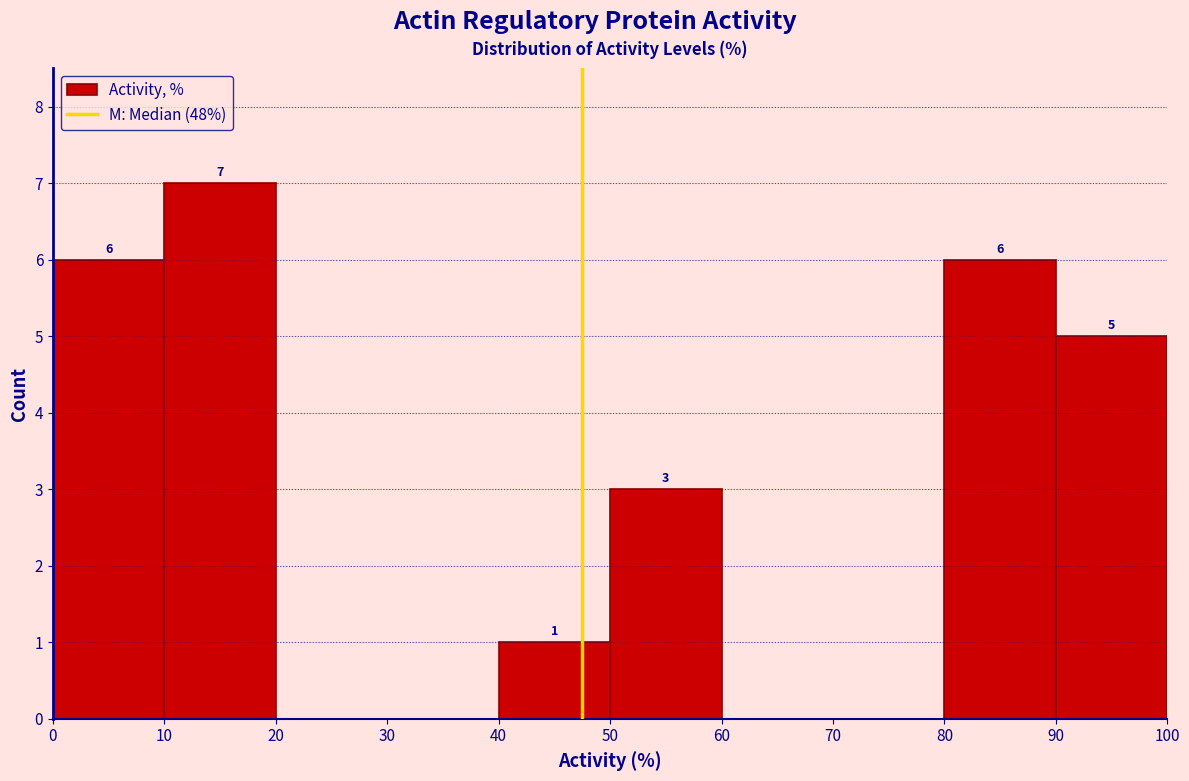

Which range on the x-axis has the tallest bar?

10 to 20